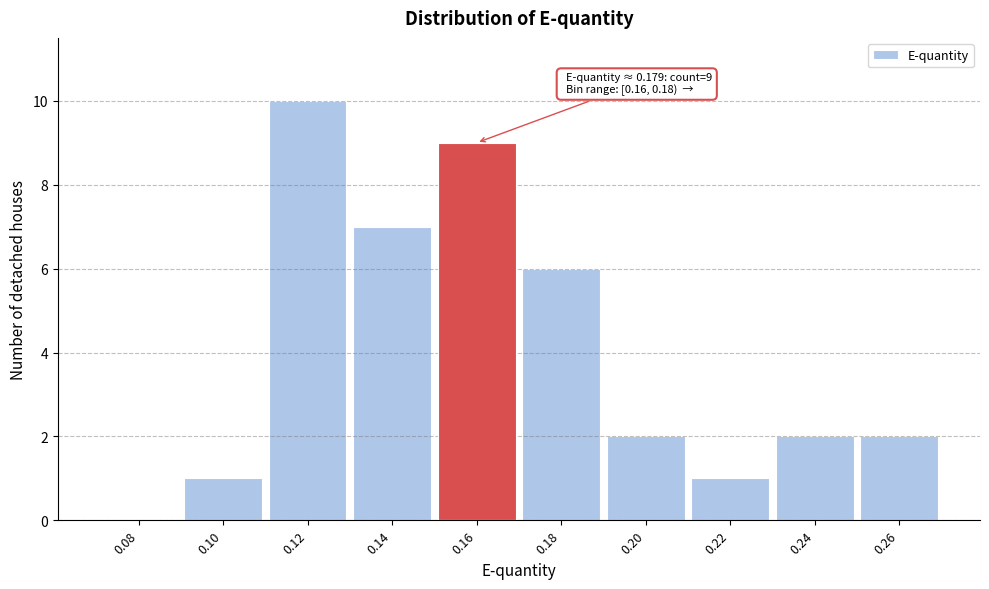

Reading right to left, extract all data points from this chart.

0.26=2	0.24=2	0.22=1	0.20=2	0.18=6	0.16=9	0.14=7	0.12=10	0.10=1	0.08=0